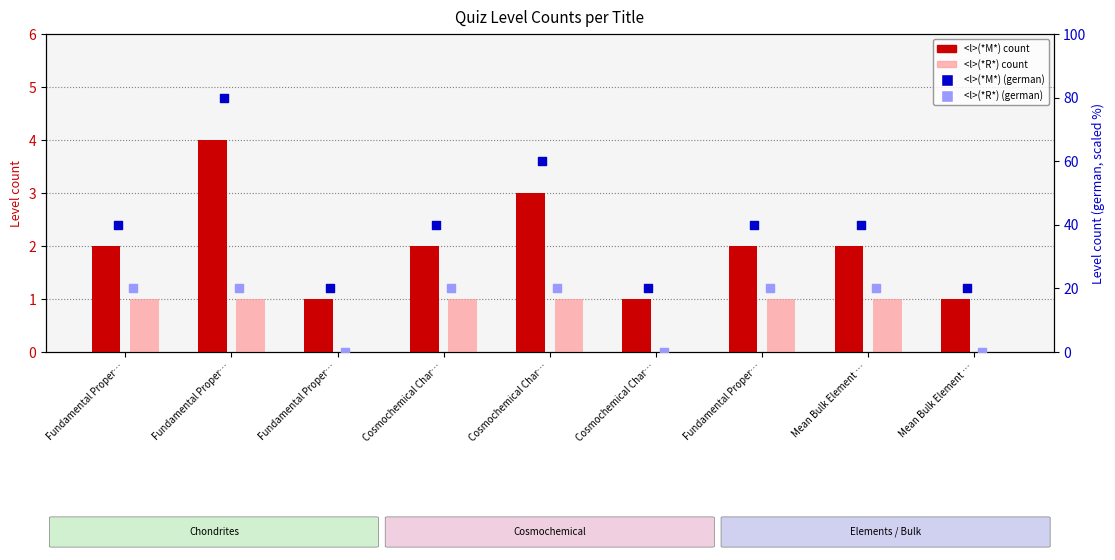

Which series has the largest Y range (max minus min)?

<l>(*M*) (german)